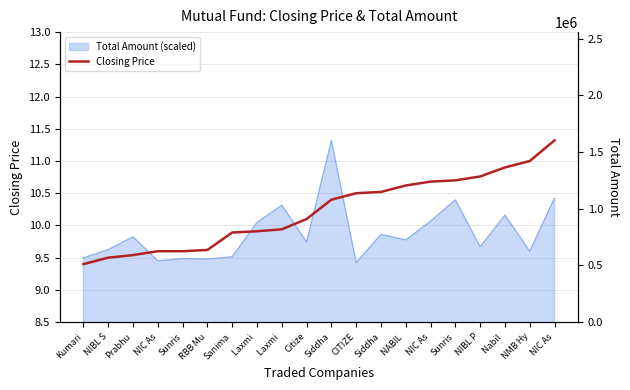

Reading left to right, transcribe all the data shown in this chart.

9.4	9.5	9.5	9.6	9.6	9.6	9.9	9.9	9.9	10.1	10.4	10.5	10.5	10.6	10.7	10.7	10.8	10.9	11.0	11.3